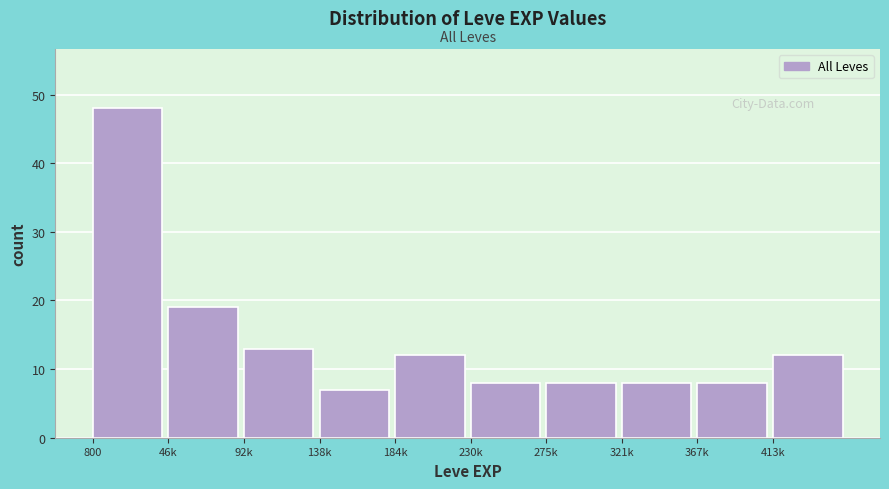

Reading left to right, transcribe all the data shown in this chart.

800=48	46k=19	92k=13	138k=7	184k=12	230k=8	275k=8	321k=8	367k=8	413k=12